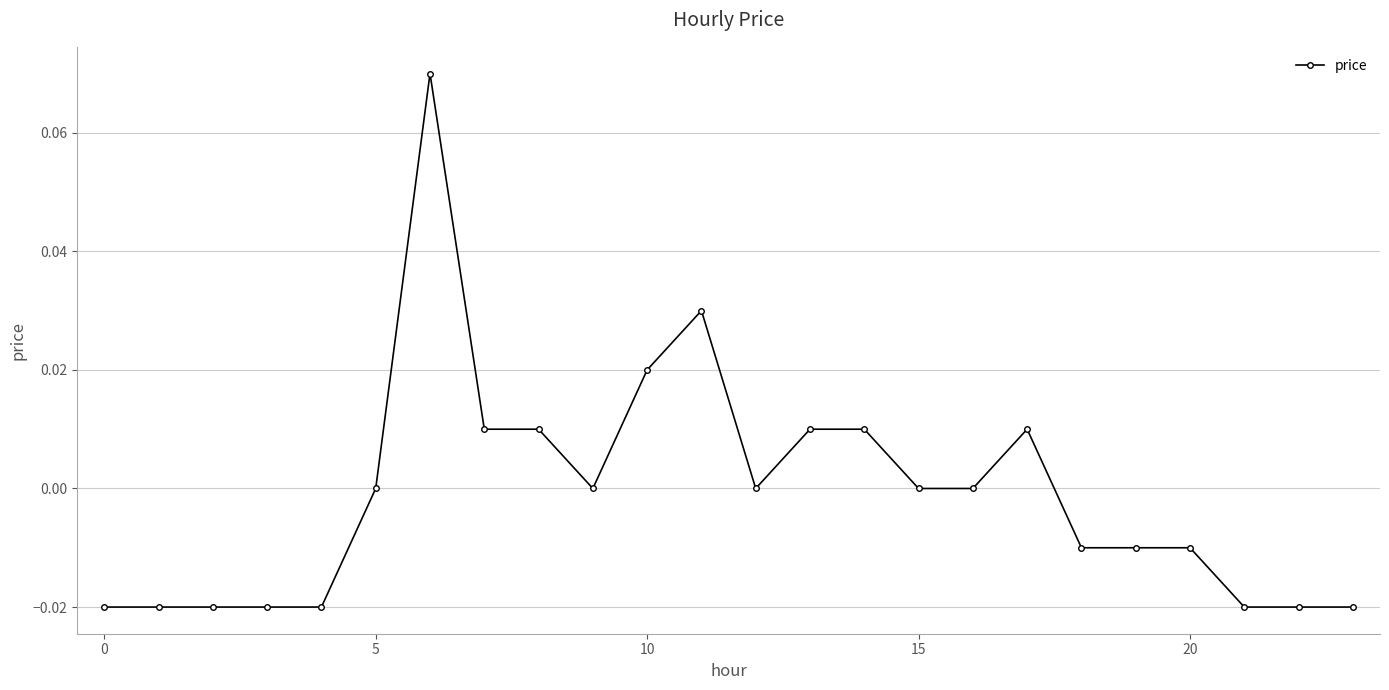

True or false: there are more than 2 points higher than both neighbors.

True